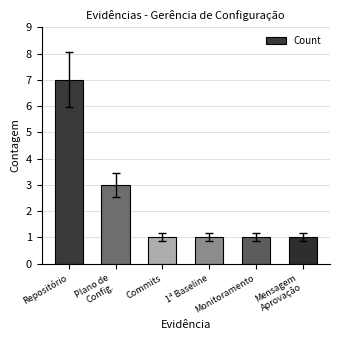

Approximately how many times larger is the value at Plano de
Config. compared to Mensagem
Aprovação?

3.0